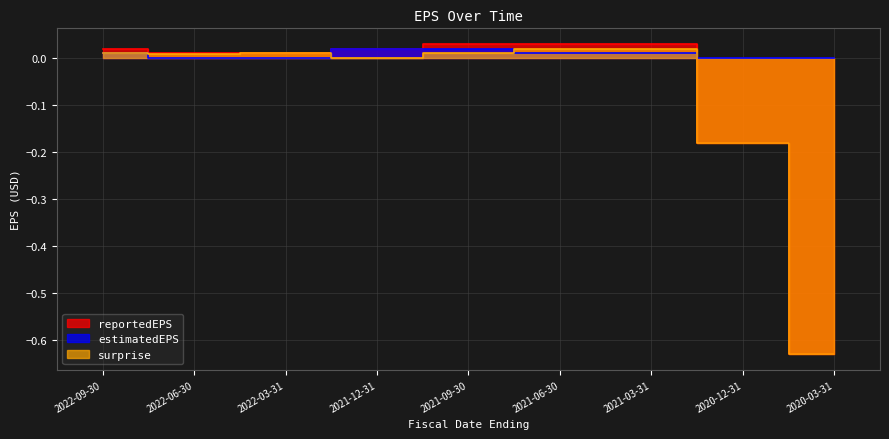

Does the chart display data point markers on the line(s)?

No